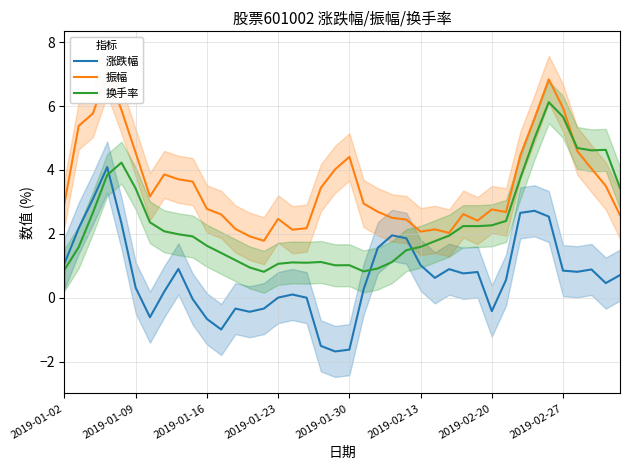

Reading left to right, transcribe all the data shown in this chart.

涨跌幅: 1.1	2.2	3.1	4.1	2.3	0.3	-0.6	0.2	0.9	-0.0	-0.7	-1.0	-0.3	-0.4	-0.3	0.0	0.1	0.0	-1.5	-1.7	-1.6	0.3	1.6	2.0	1.9	1.0	0.6	0.9	0.8	0.8	-0.4	0.6	2.7	2.7	2.5	0.9	0.8	0.9	0.5	0.7
振幅: 3.0	5.4	5.8	7.1	5.9	4.5	3.2	3.9	3.7	3.6	2.8	2.6	2.2	1.9	1.8	2.5	2.1	2.2	3.4	4.0	4.4	2.9	2.7	2.5	2.5	2.1	2.1	2.0	2.6	2.4	2.8	2.7	4.5	5.6	6.8	5.9	4.6	4.0	3.5	2.6
换手率: 0.9	1.6	2.7	3.8	4.2	3.4	2.4	2.1	2.0	1.9	1.6	1.4	1.2	1.0	0.8	1.1	1.1	1.1	1.1	1.0	1.0	0.8	0.9	1.1	1.5	1.6	1.8	1.9	2.2	2.2	2.3	2.4	3.7	5.0	6.1	5.7	4.7	4.6	4.6	3.4